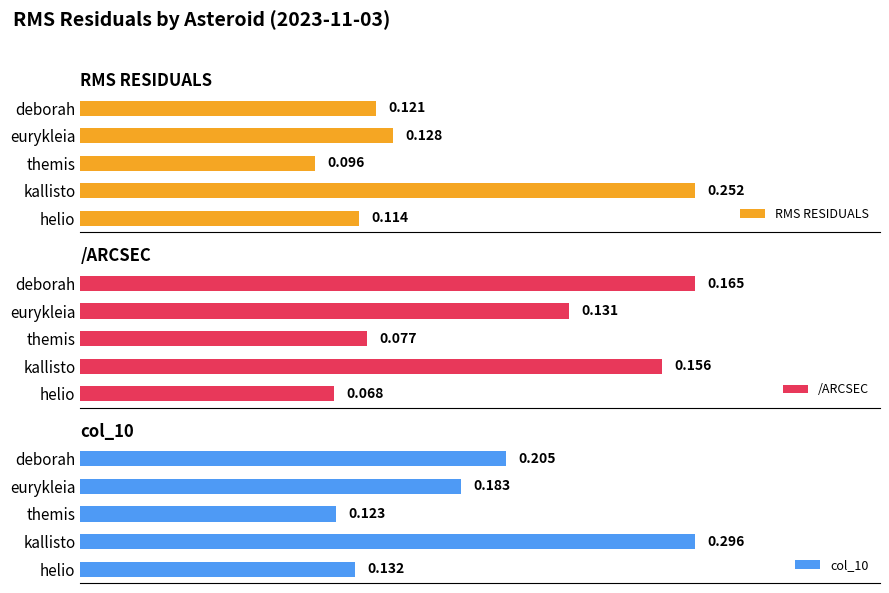

How many distinct data groups are displayed?

3